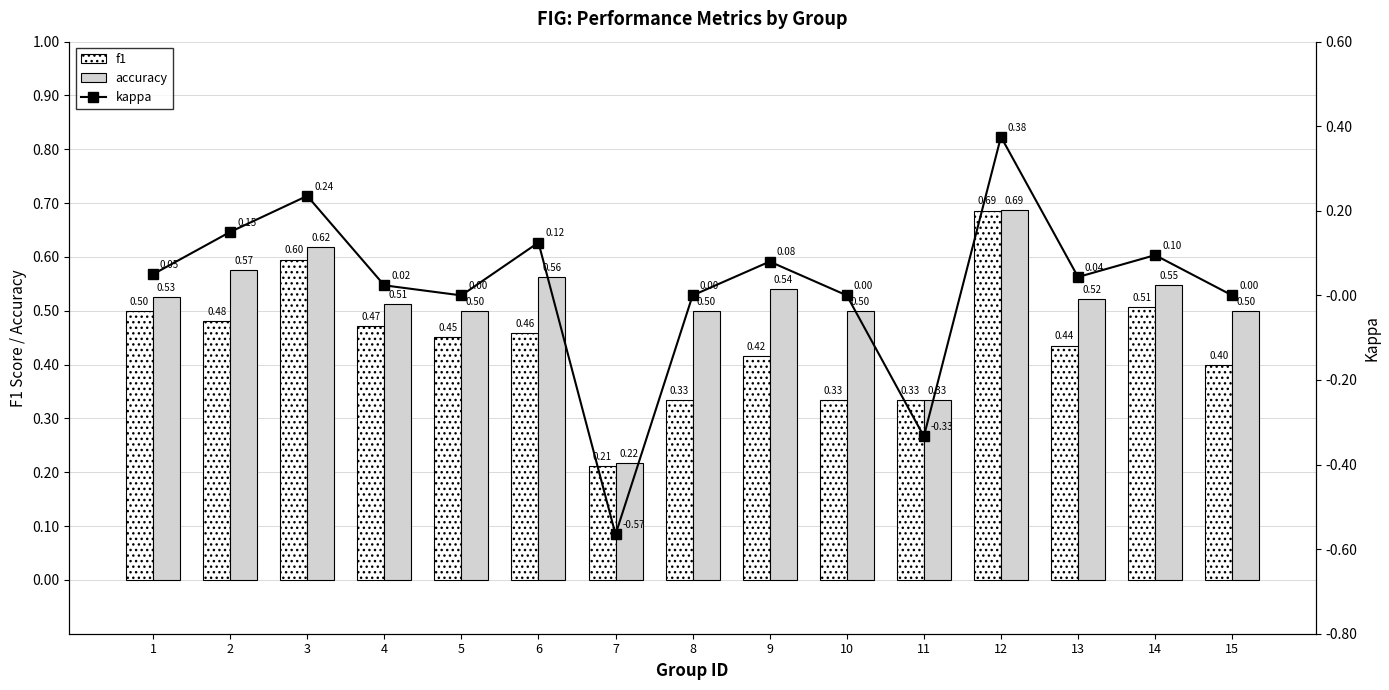

At which category is the sum across all series the highest?

12